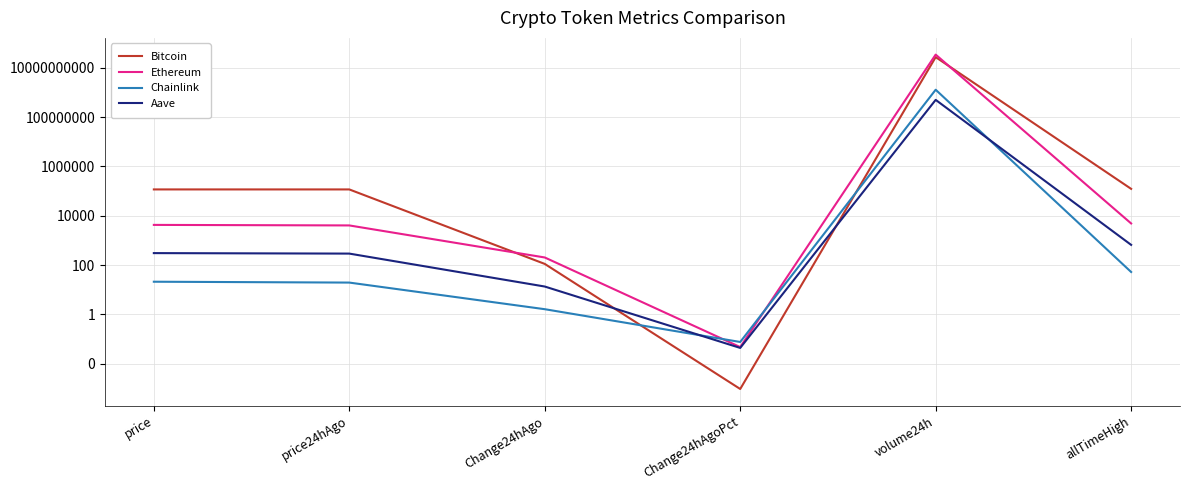

At which label is Ethereum closest to 16841783343?

allTimeHigh